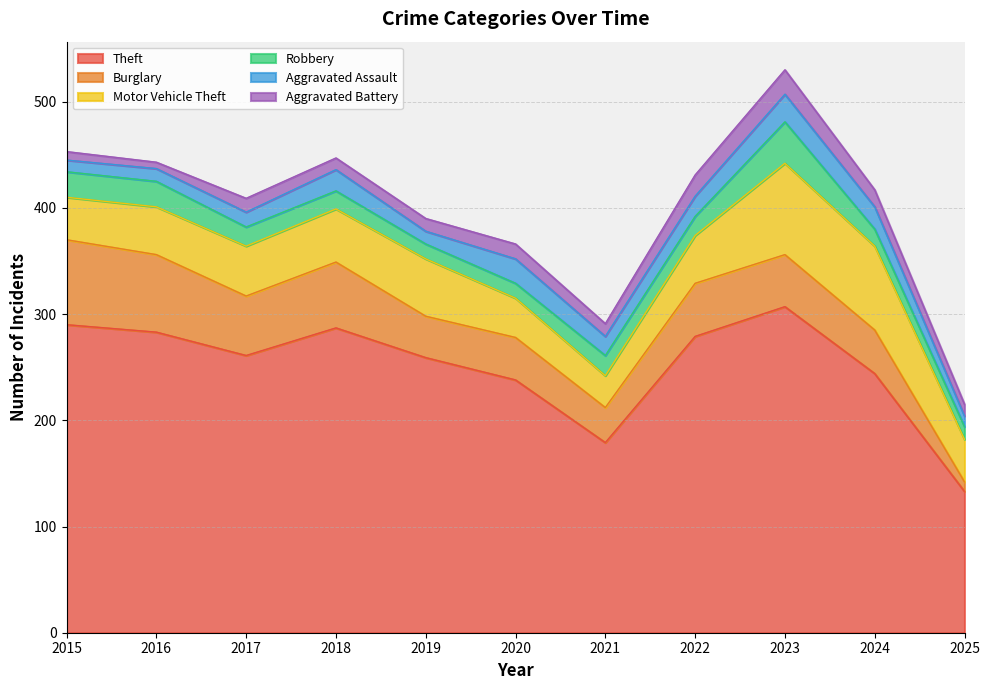

Reading right to left, what are all the values shown in this chart?

Theft: 133	244	307	279	179	238	259	287	261	283	290
Burglary: 9	41	49	50	33	40	39	62	56	73	80
Motor Vehicle Theft: 40	79	86	45	30	37	54	50	47	45	40
Robbery: 12	16	39	18	19	14	14	17	18	24	24
Aggravated Assault: 10	21	26	19	18	23	12	20	14	12	11
Aggravated Battery: 11	16	23	20	12	14	12	11	13	6	8